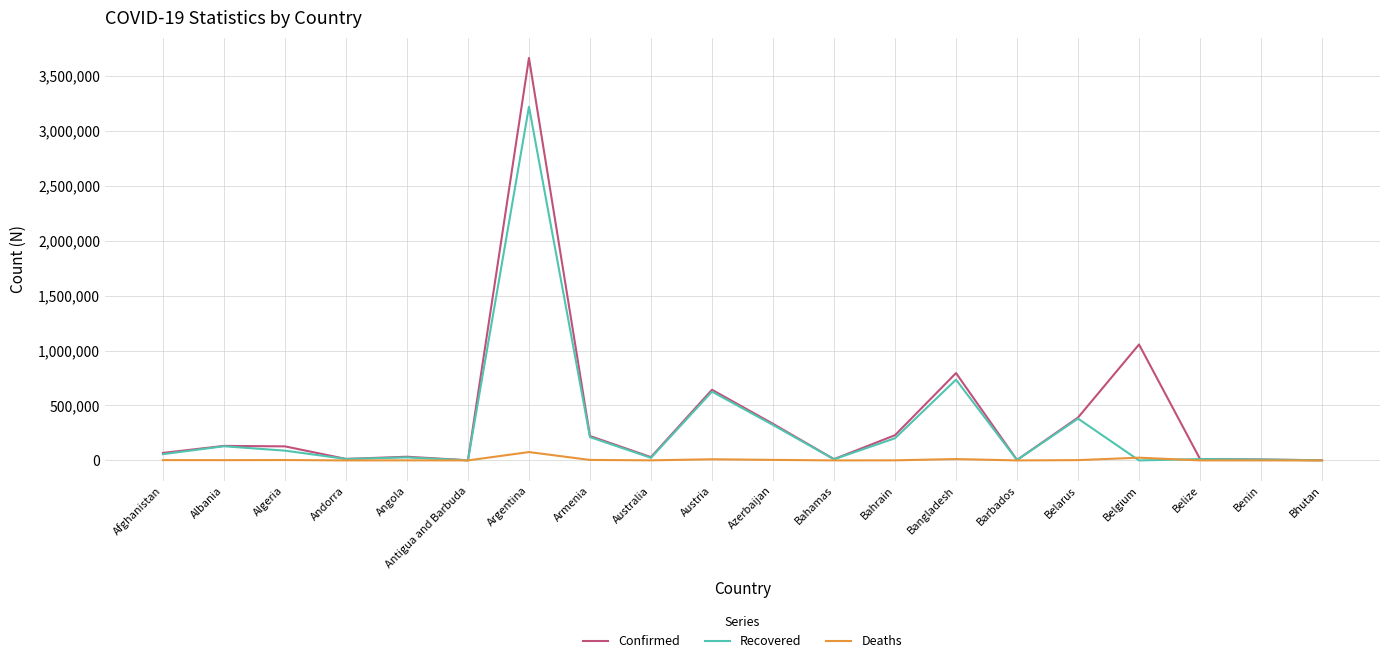

True or false: Confirmed has a value of 11622 at Bahamas.

True